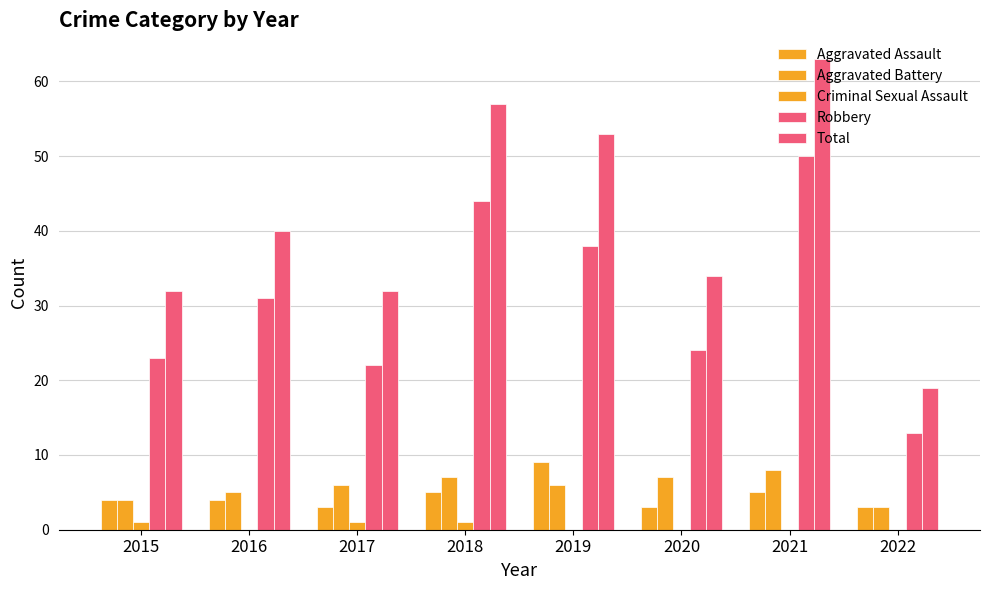

How many distinct data groups are displayed?

5